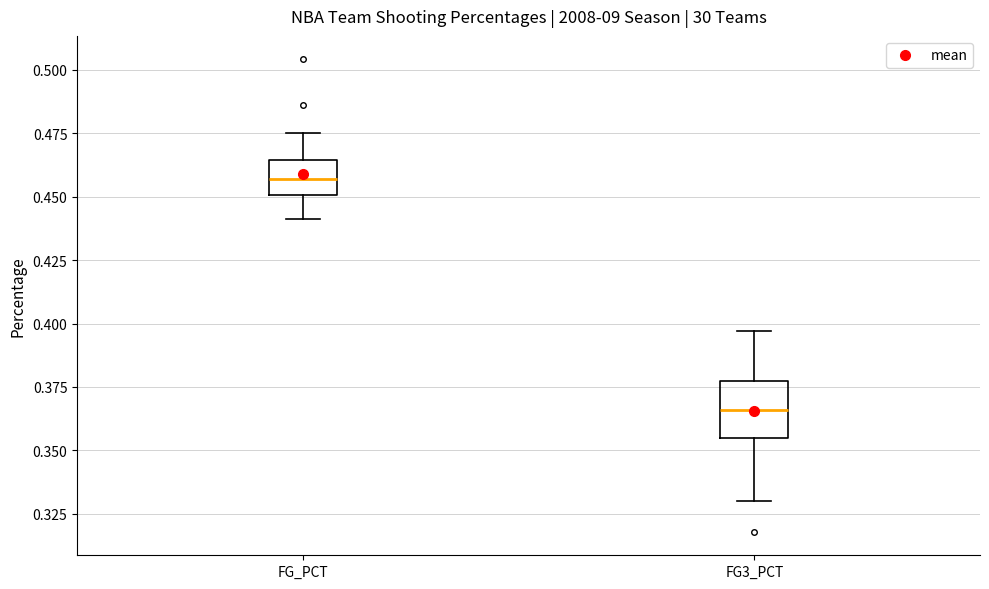

Which box's median line is the highest?

FG_PCT